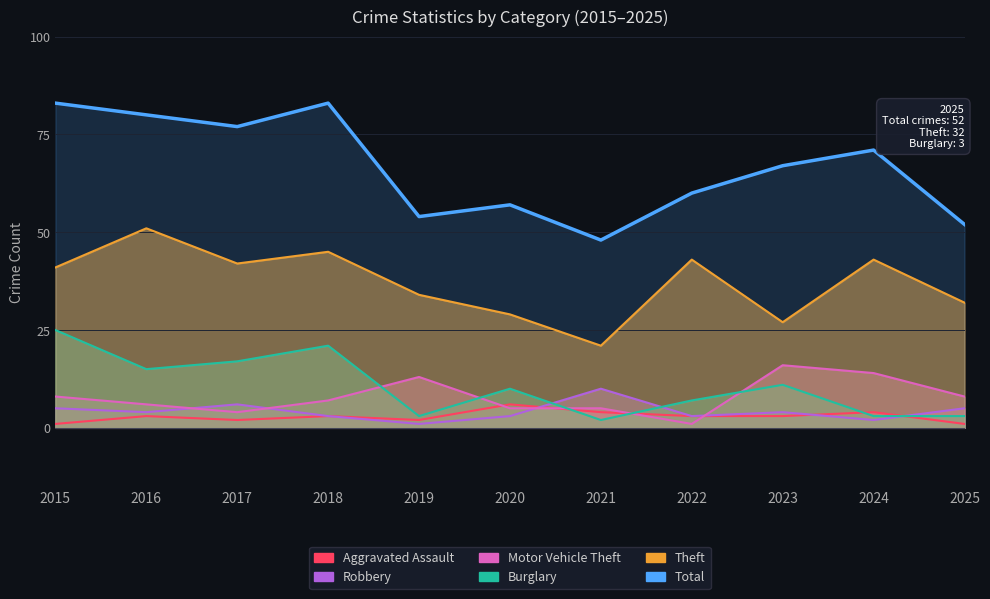

The value of Aggravated Assault at 2019 is 3. True or false?

False